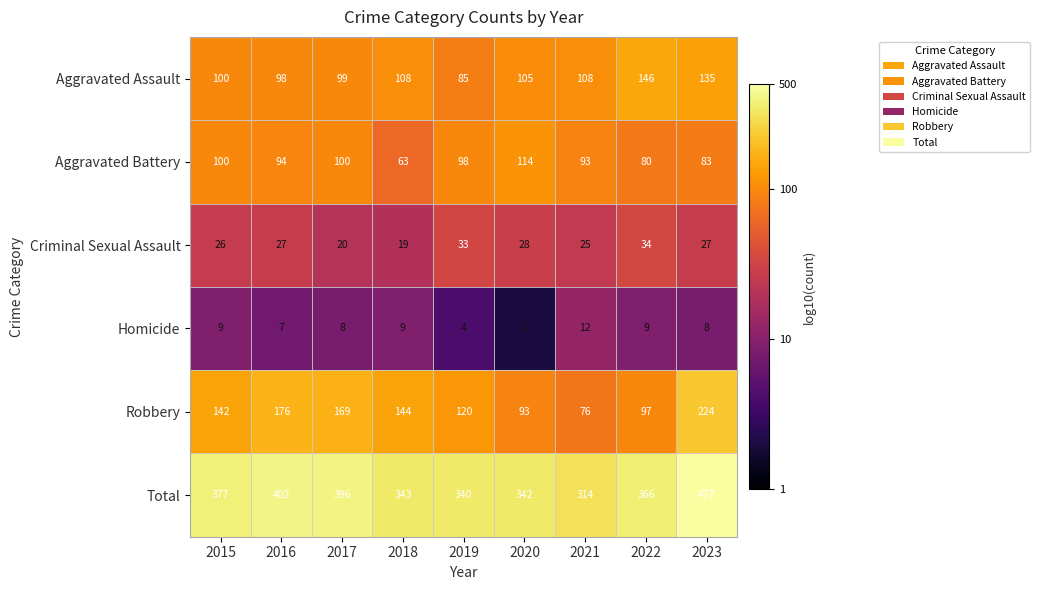

What is the sum of the Total values at 2020 and 2022?

708